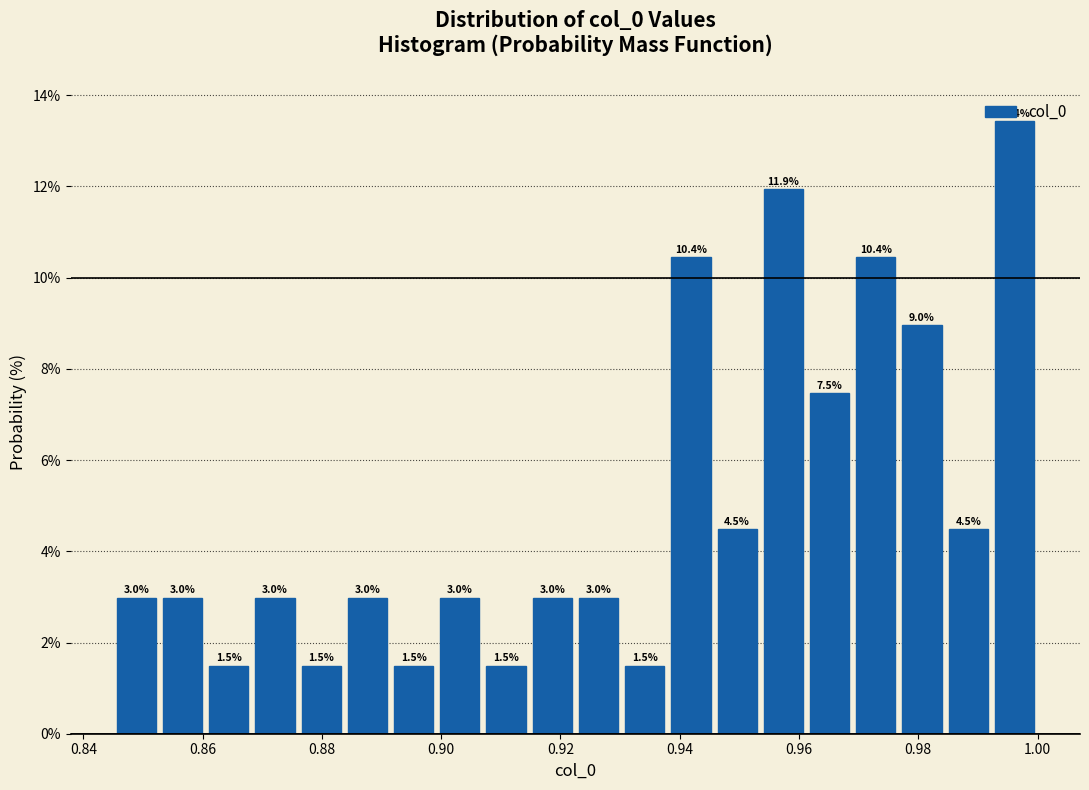

Read against the x-axis, roughly where is the centre of the tallest bar?

0.996